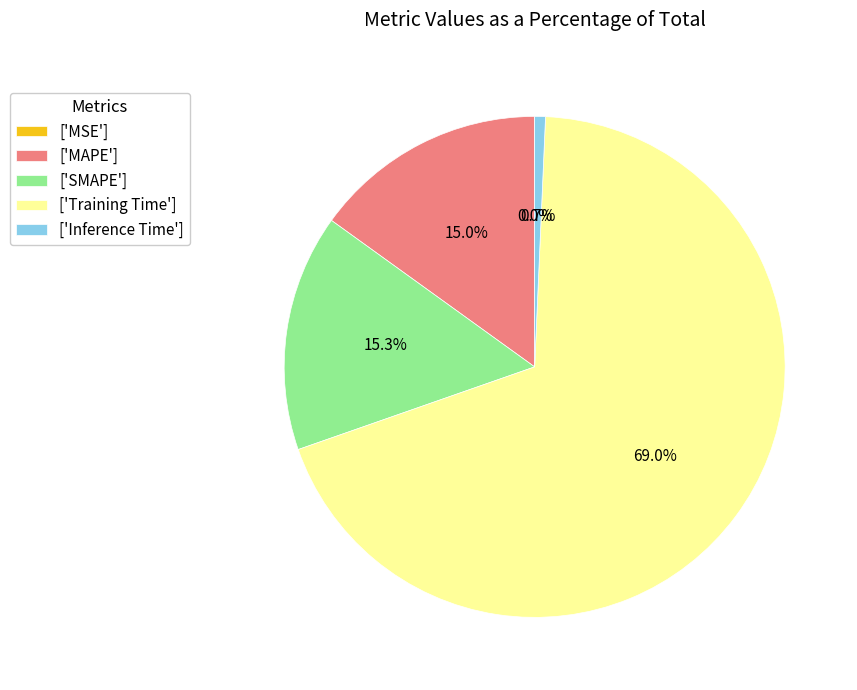

Is there any slice that represents more than half of the pie?

Yes